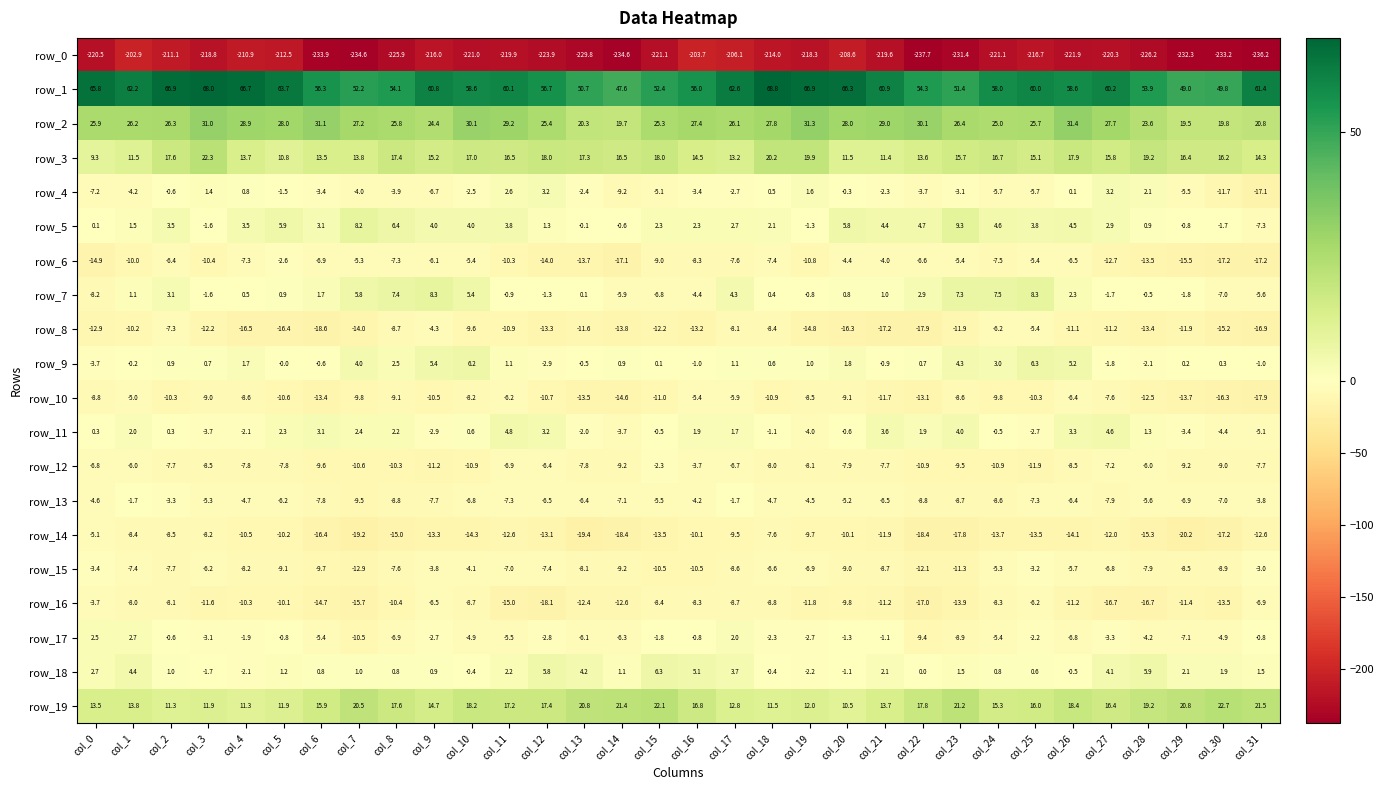

Which series has the largest total across all categories?

row_1